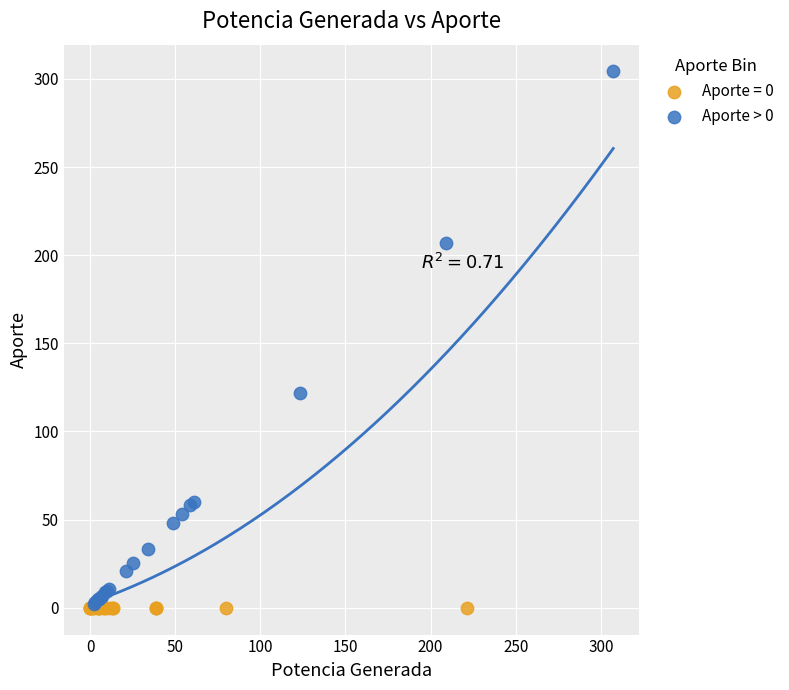

Which series reaches the maximum Y coordinate?

Aporte > 0